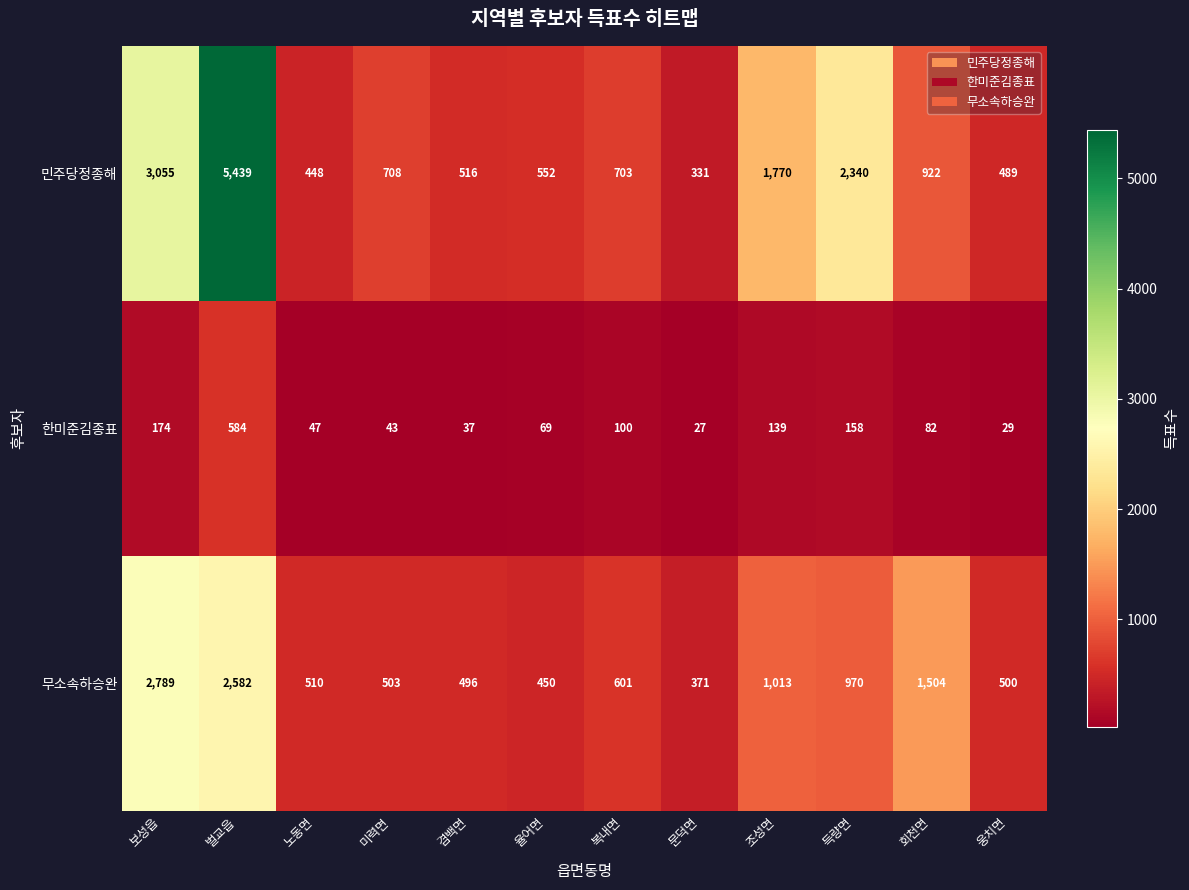

Where is 무소속하승완 nearest to the value 1580?

회천면